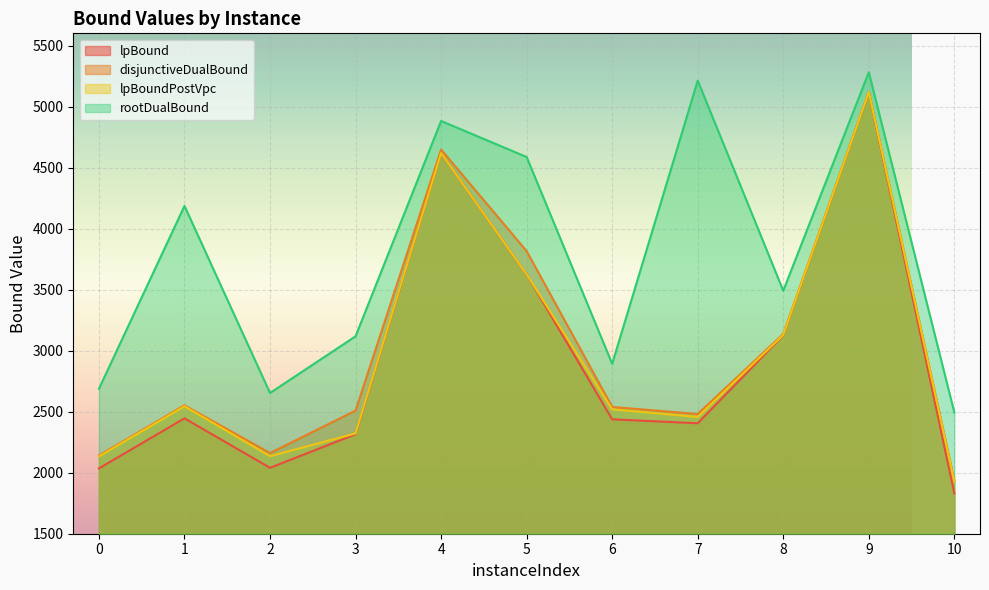

Which category has the highest value in the rootDualBound series?

9